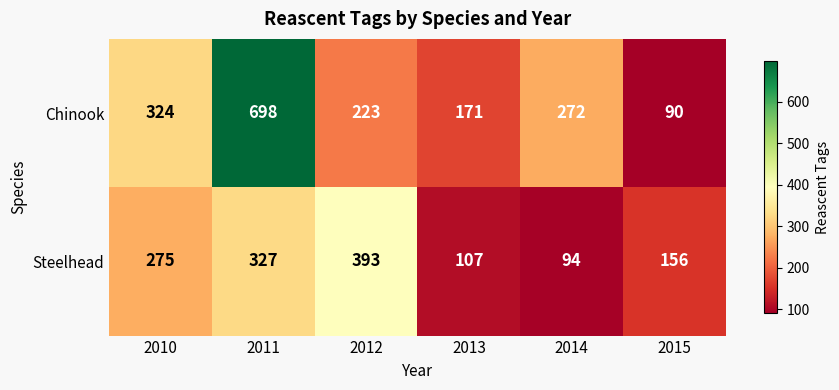

What is the difference between the maximum and second lowest values in the Steelhead series?

286